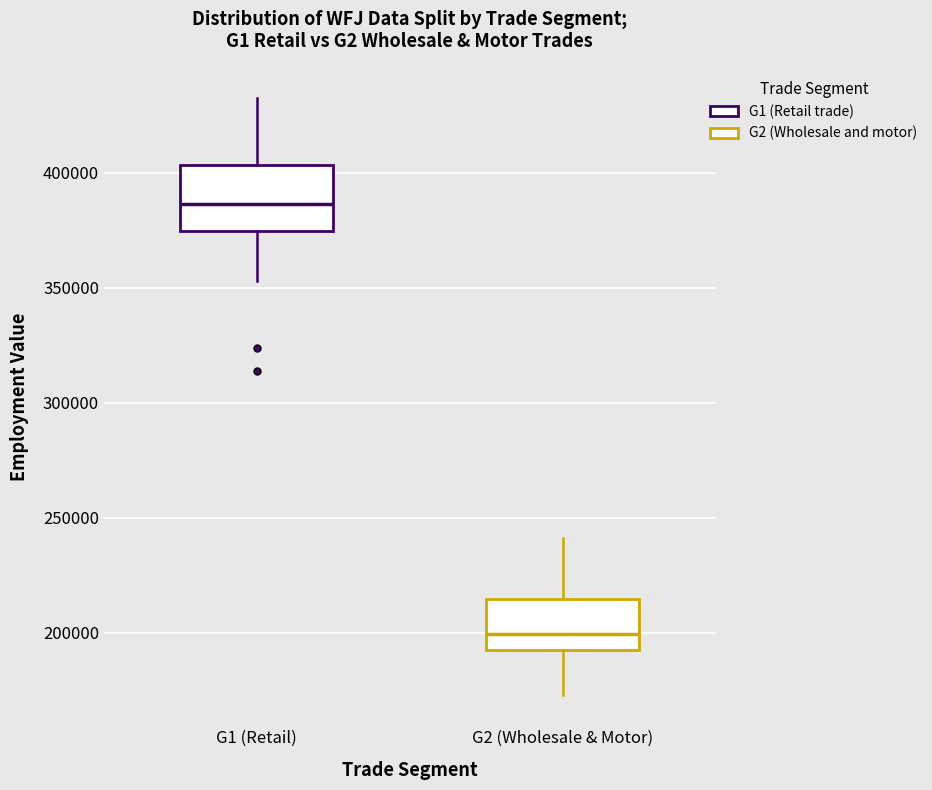

Which box has the lowest median line?

G2 (Wholesale & Motor)